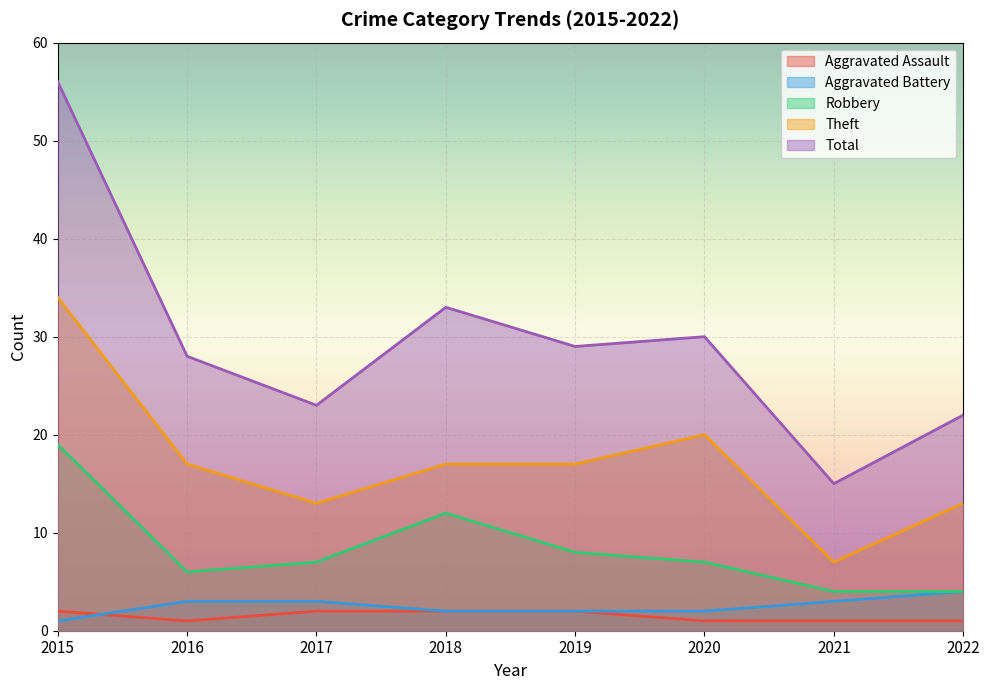

How many Aggravated Assault values are between 1 and 2?

8